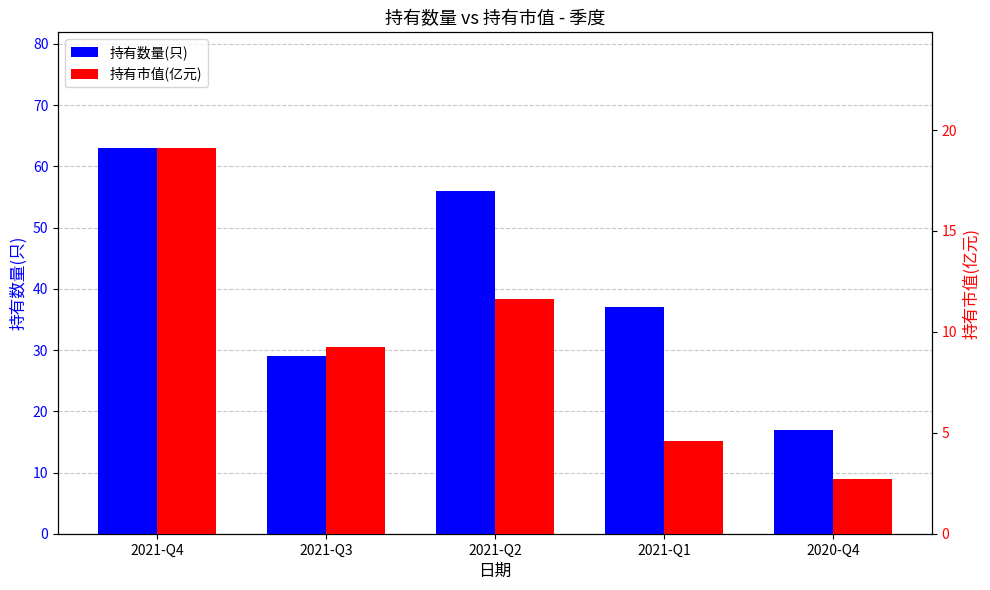

What is the sum of all 持有数量(只) values?

202.0